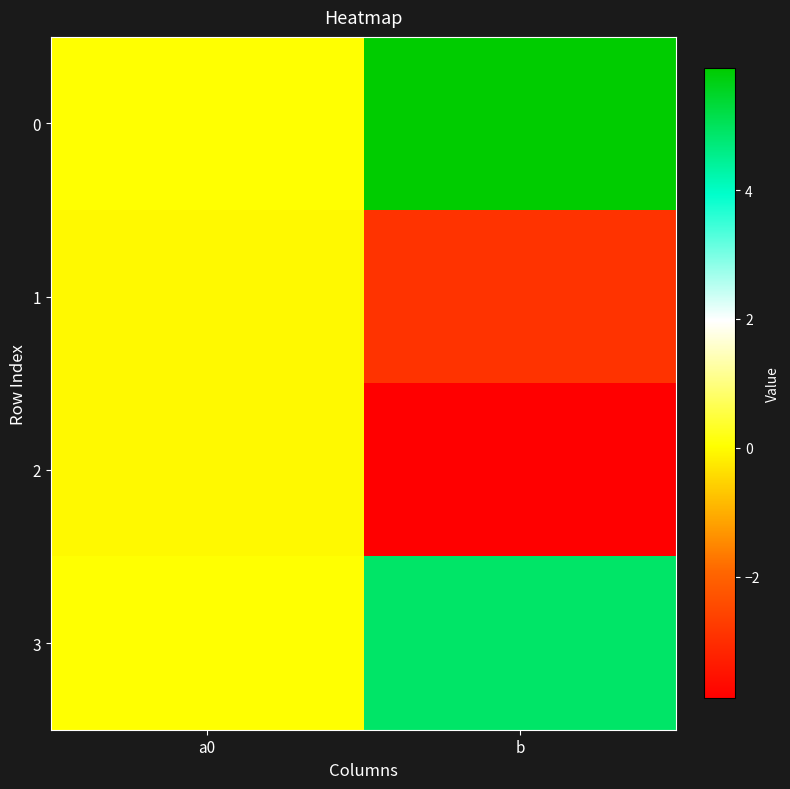

List the series in order of their peak value, highest first.

0, 3, 1, 2